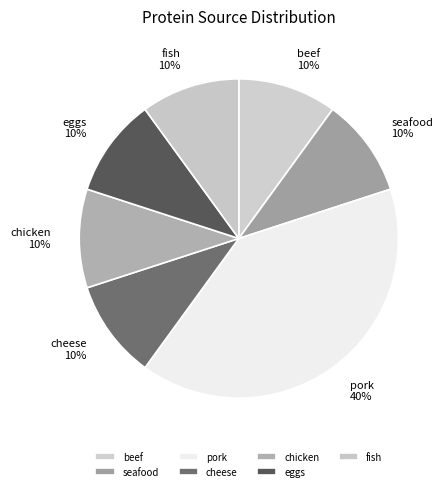

To the nearest percent, what is the combined percentage of beef and cheese?

20%